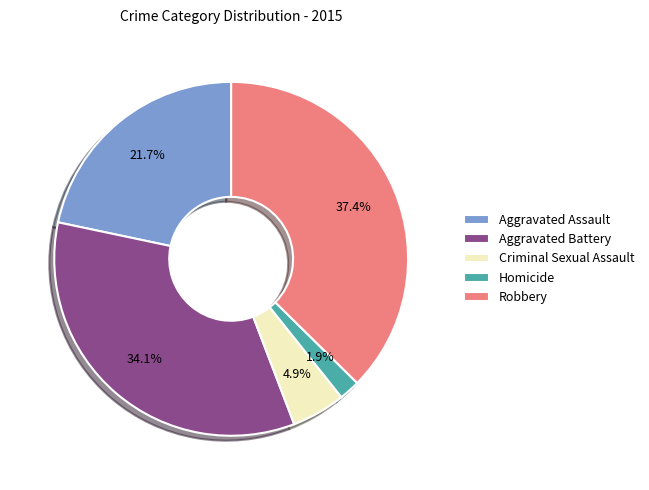

Do Robbery and Aggravated Assault together represent more than half of the pie?

Yes